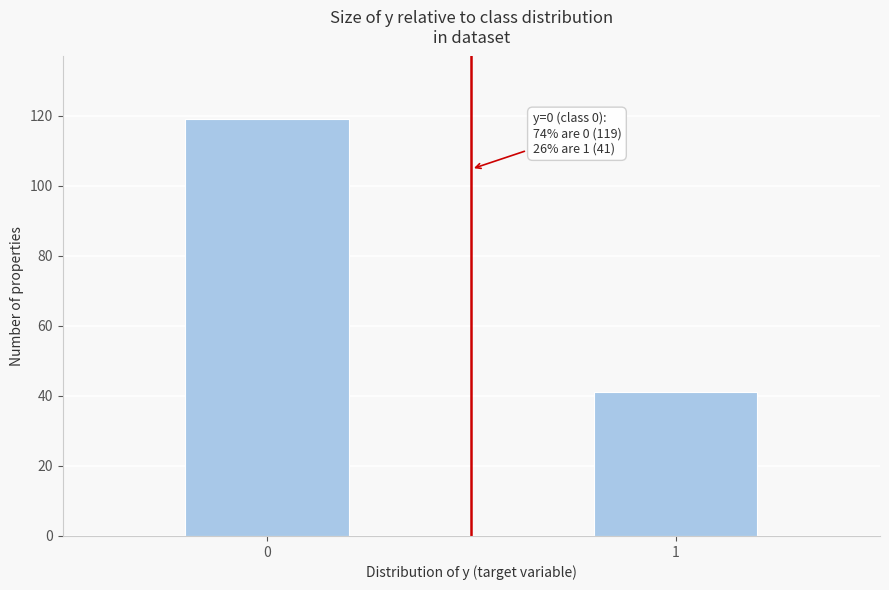

Reading left to right, transcribe all the data shown in this chart.

0=119	1=41